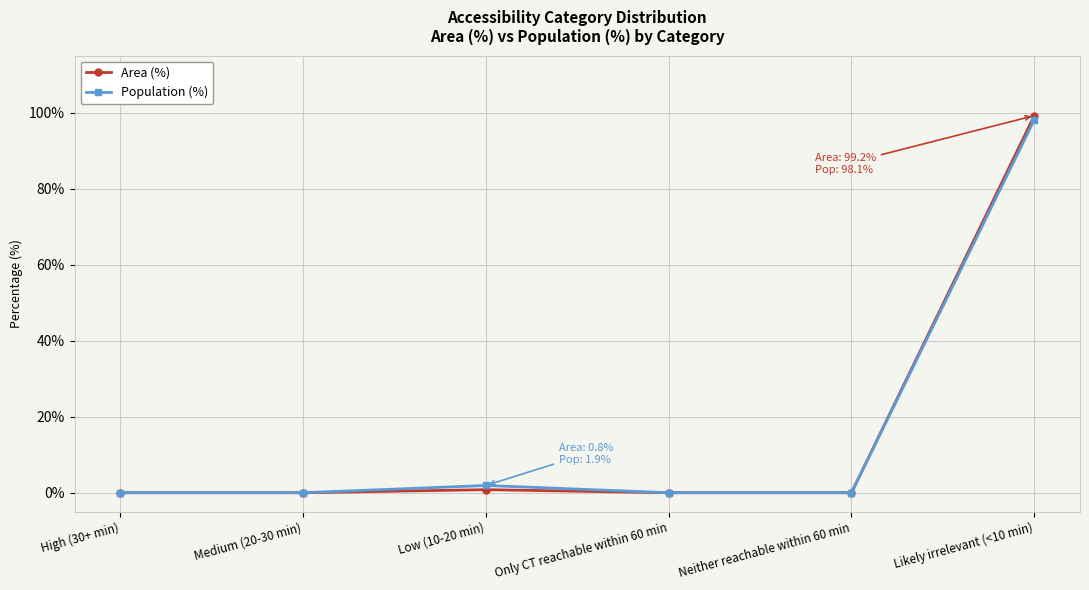

What is the maximum value shown in the chart?

99.2